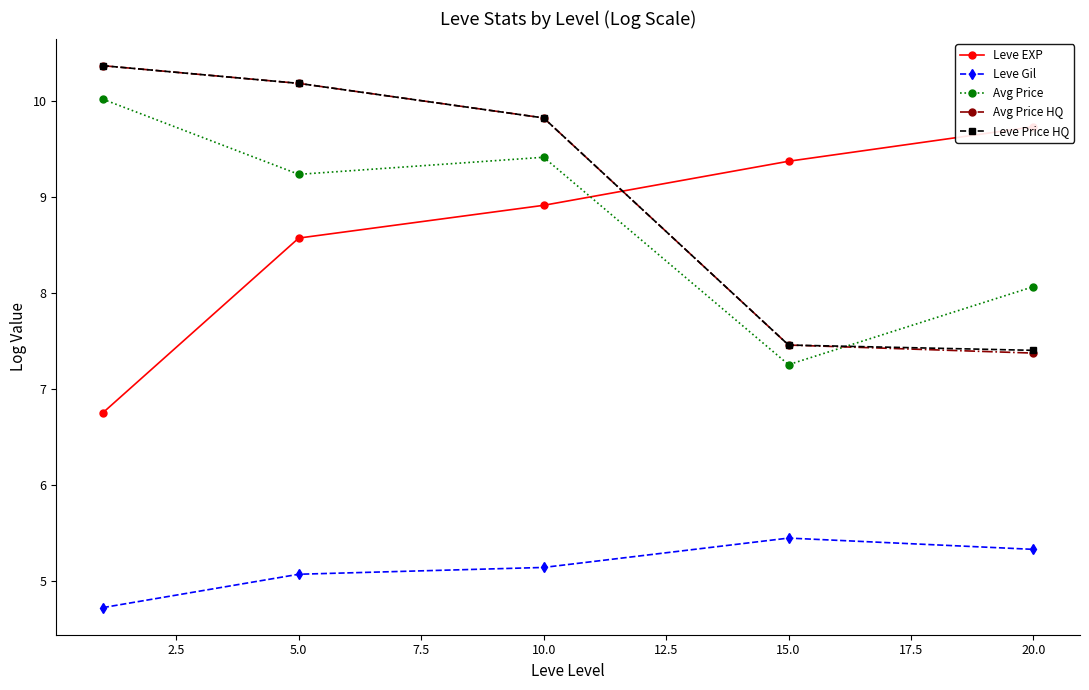

Is this an area chart (filled region under the line)?

No